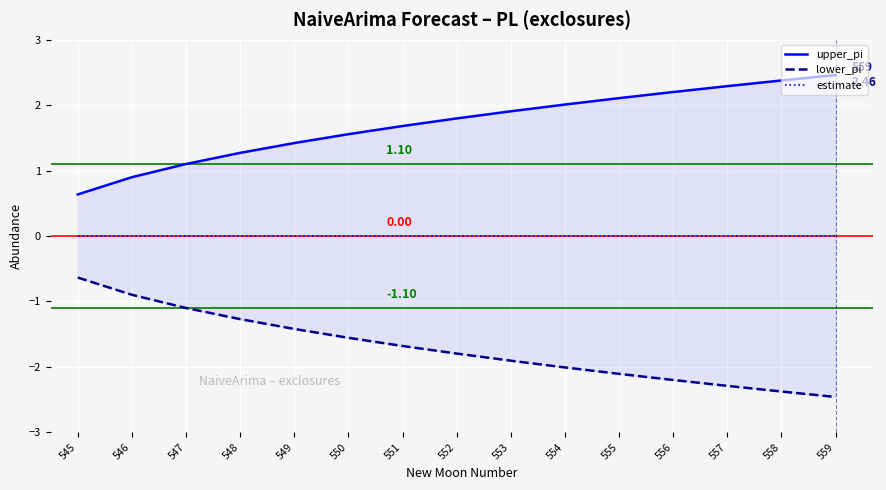

Is this an area chart (filled region under the line)?

No